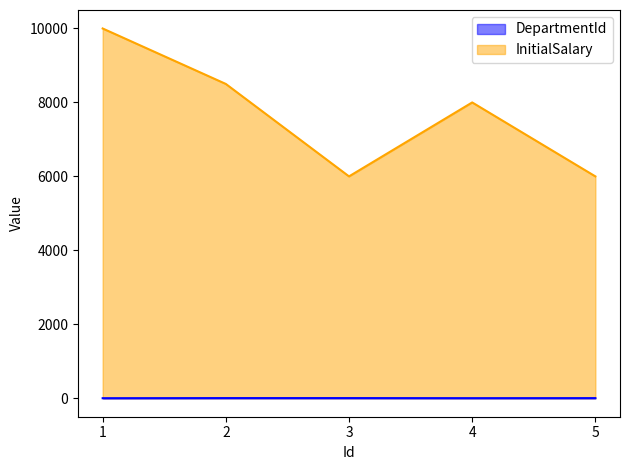

What is the sum of all DepartmentId values?

14